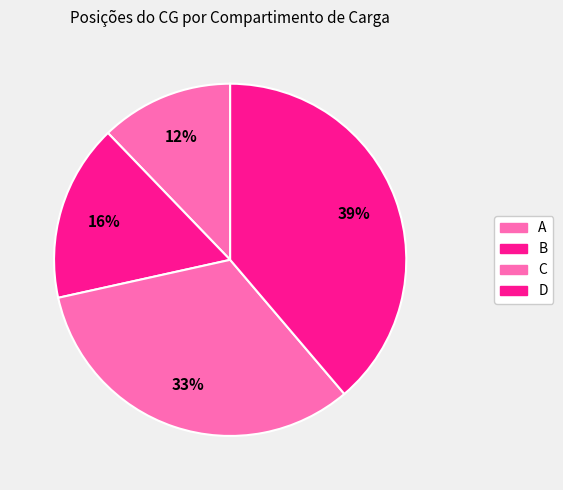

Count the number of slices in the pie.

4